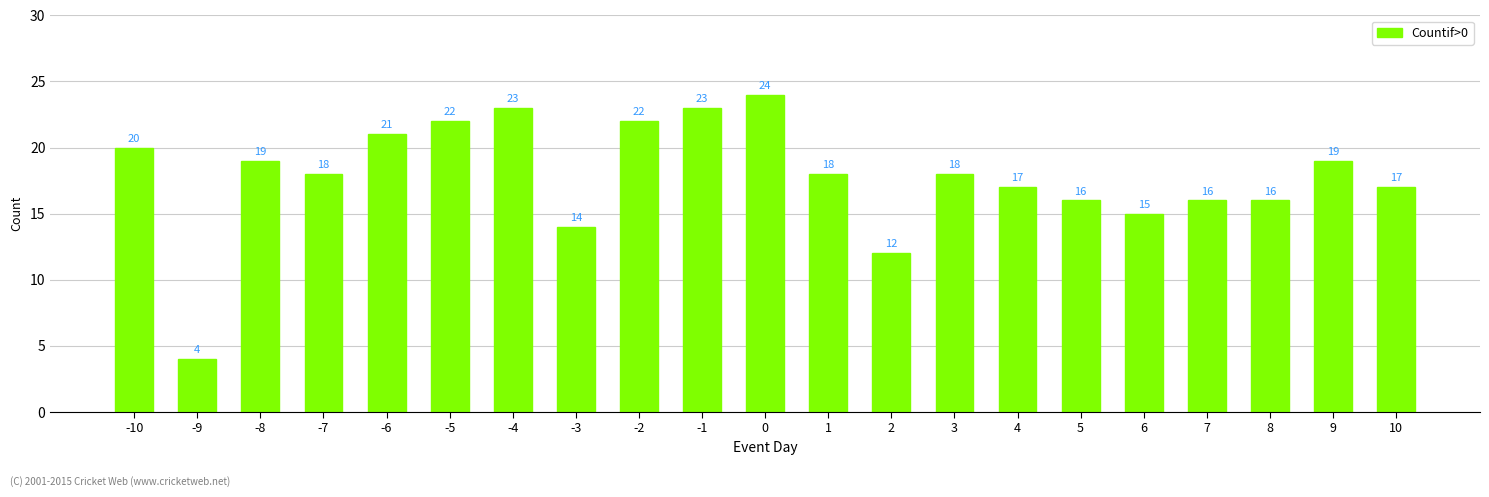

At which label is the value closest to 14?

-3